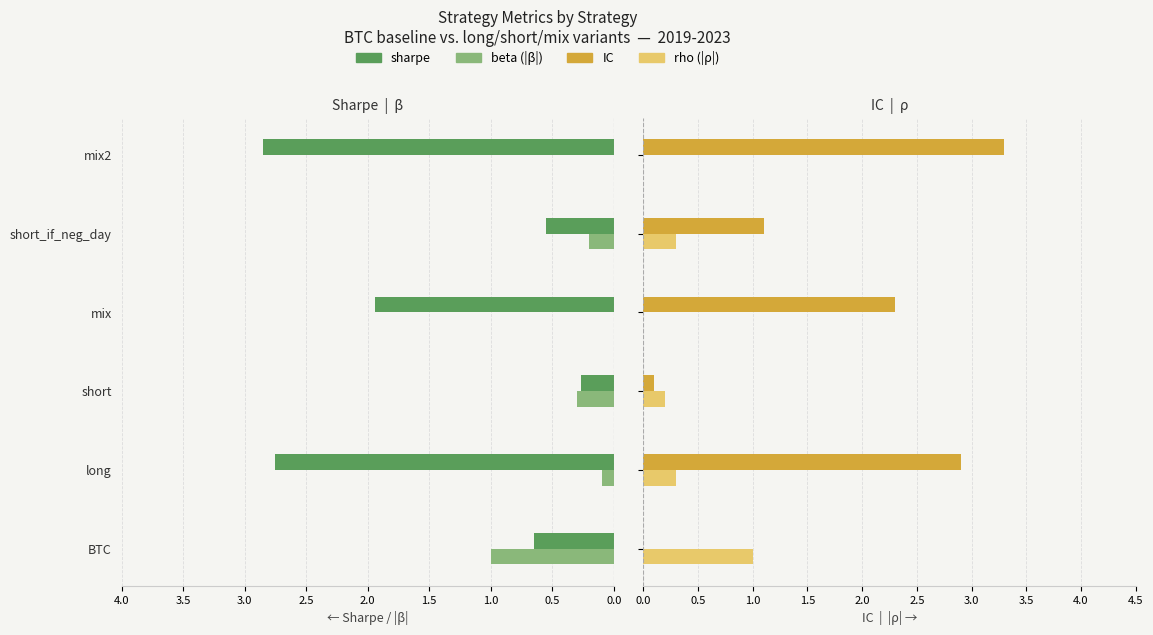

Is the value of rho at short greater than the value of beta at short_if_neg_day?

No